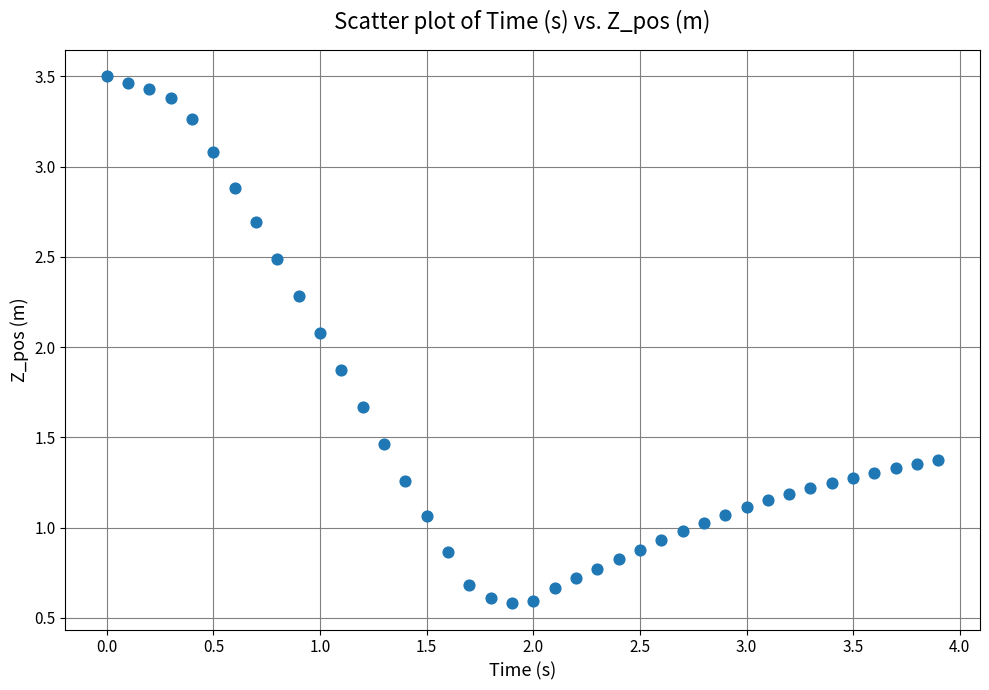

What Y value in the scatter plot is closest to 2?

2.1